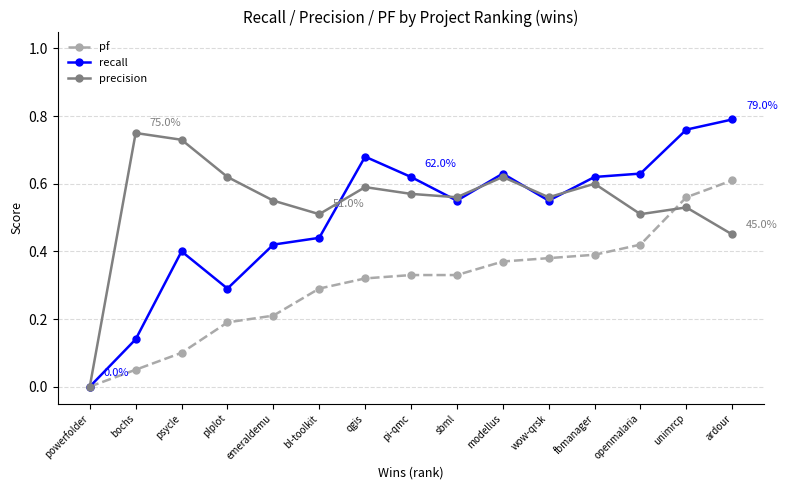

What are all the series names shown in the legend?

pf, recall, precision